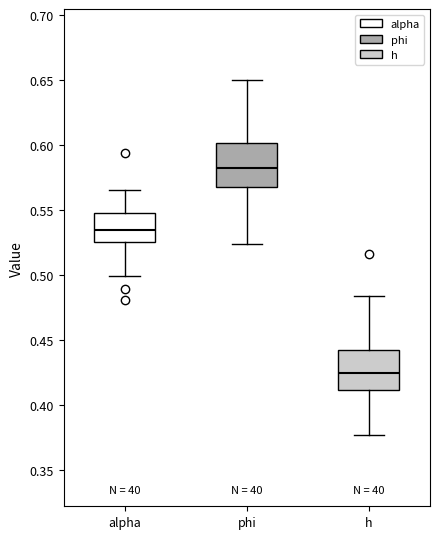

Reading left to right, read every box against the y-axis: the position of its median line, the range the box covers, and the ends of its whiskers. The values are not printed on the chart, so give them approximately, as read against the axis.

alpha: median 0.535, box 0.525 to 0.550, whiskers 0.500 to 0.565
phi: median 0.580, box 0.570 to 0.600, whiskers 0.525 to 0.650
h: median 0.425, box 0.410 to 0.440, whiskers 0.375 to 0.485